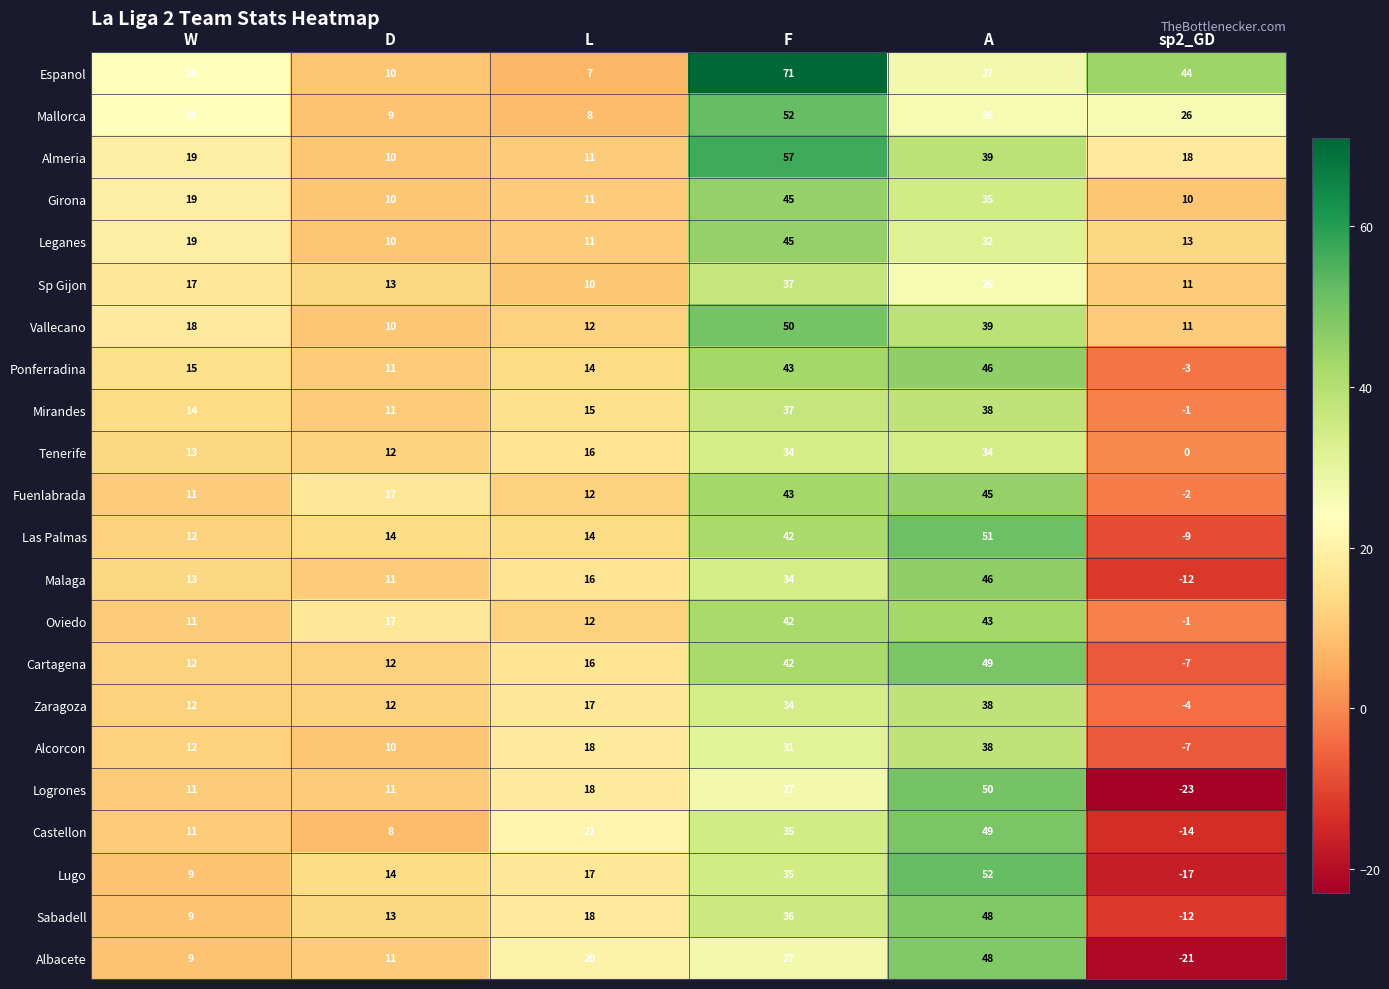

What is the sum of all Las Palmas values?

124